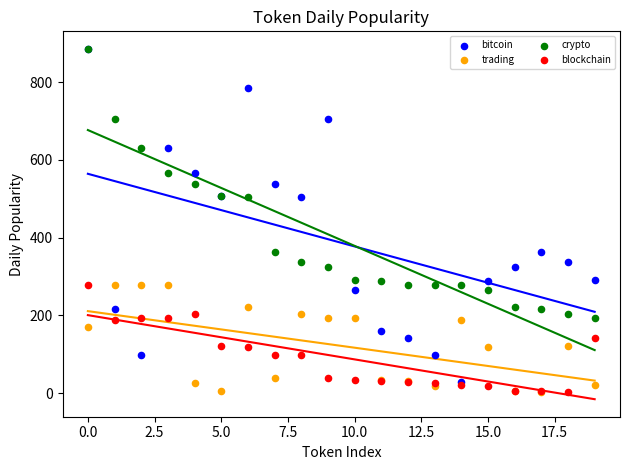

What are all the series names shown in the legend?

bitcoin, trading, crypto, blockchain